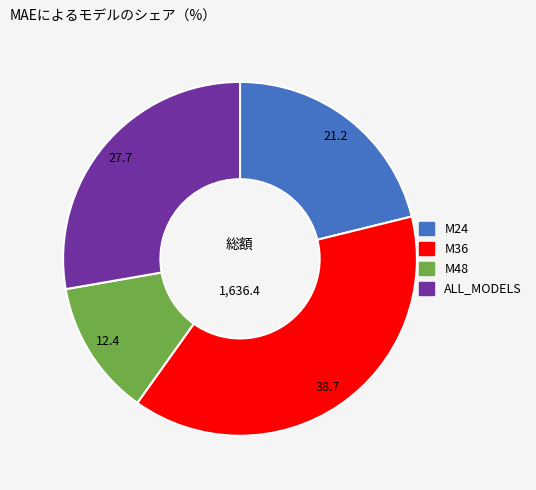

Which slice is the largest?

M36